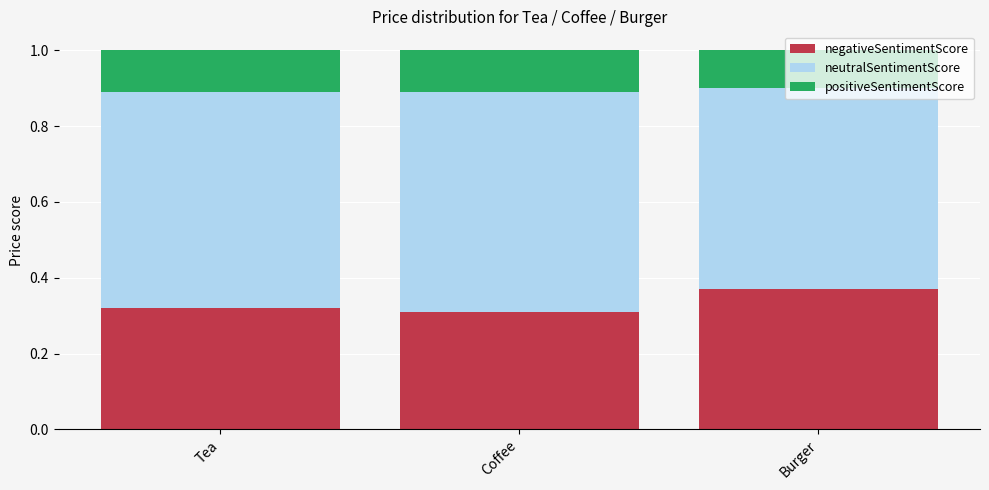

What is the sum of all negativeSentimentScore values?

1.0